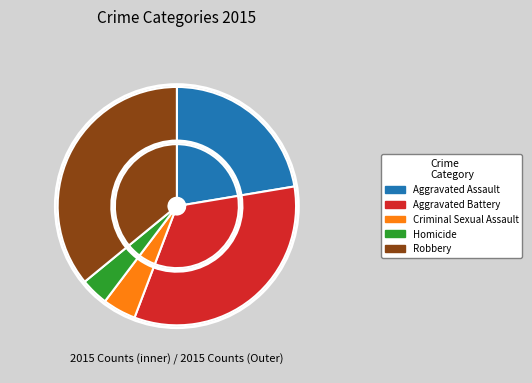

Is Robbery the majority of the pie?

No